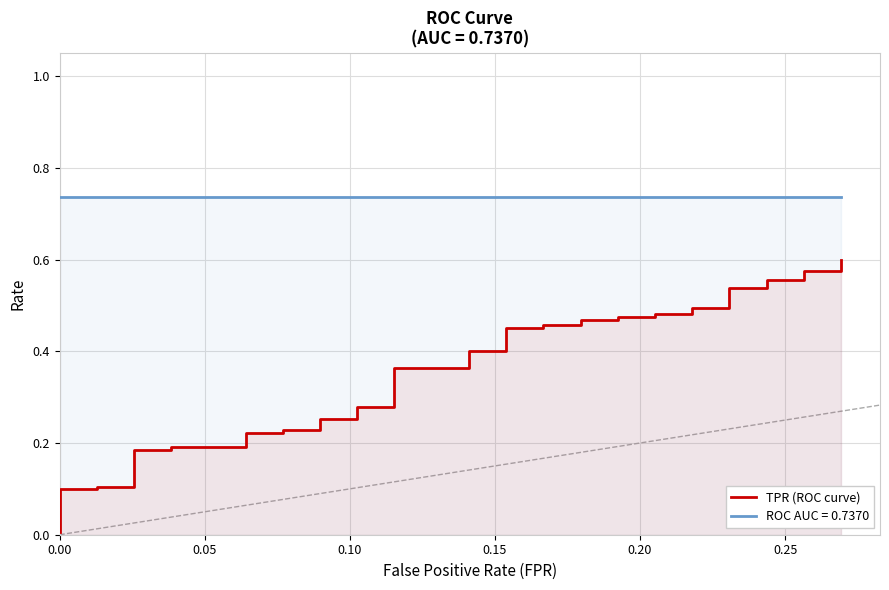

What is the approximate value of roc_auc at 18?

0.7